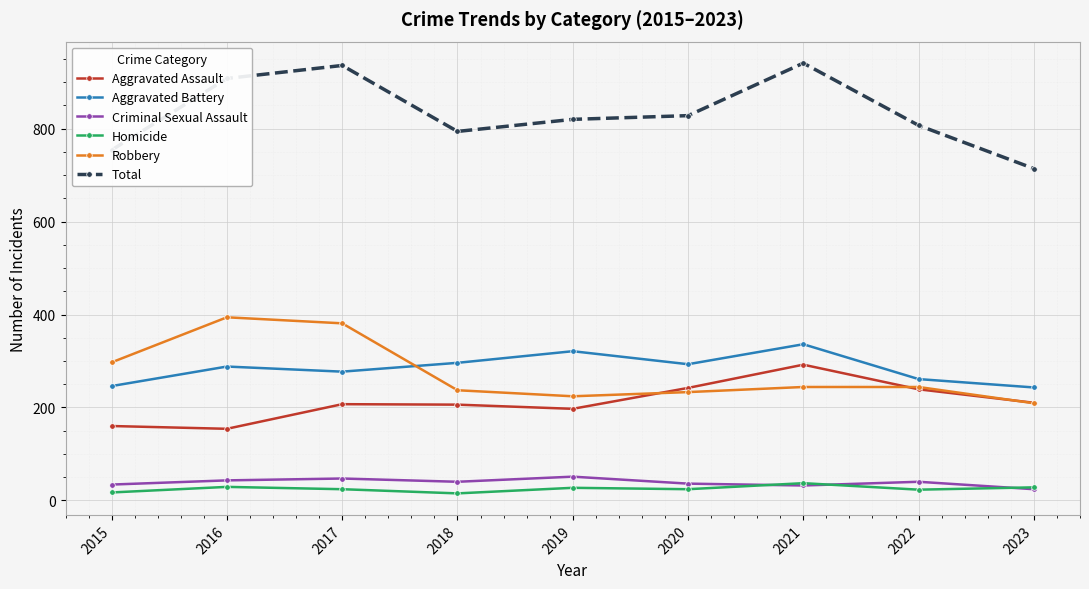

Is the value of Total at 2018 greater than the value of Criminal Sexual Assault at 2023?

Yes